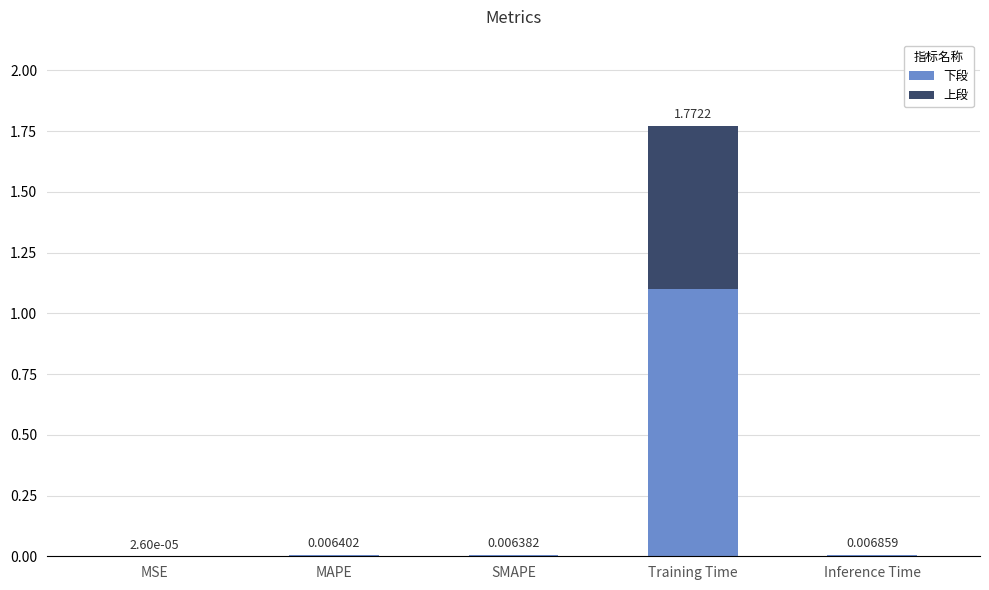

What is the average value of the 下段 series?

0.2